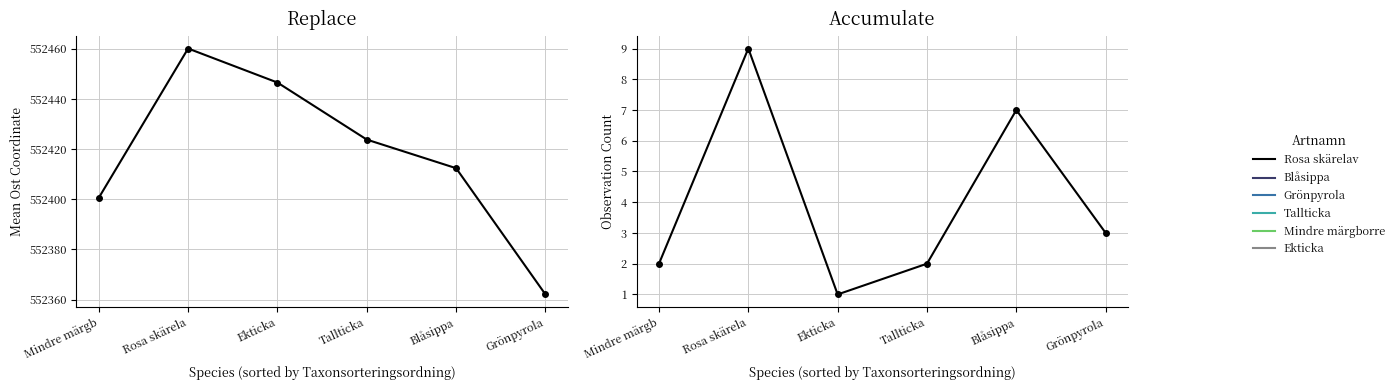

What is the minimum value shown in the chart?

1.0